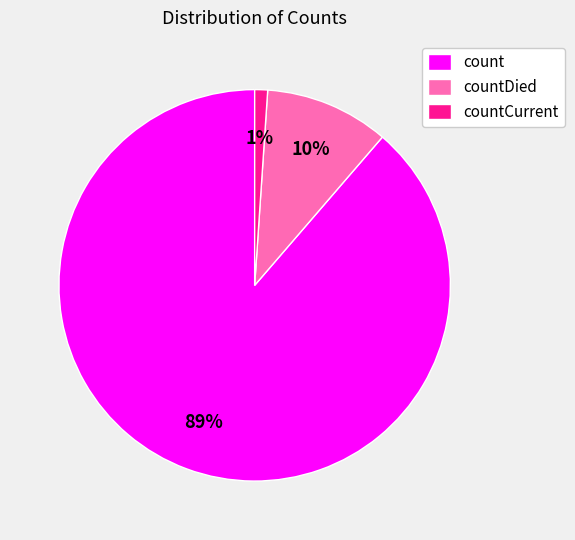

Between countCurrent and countDied, which is larger?

countDied